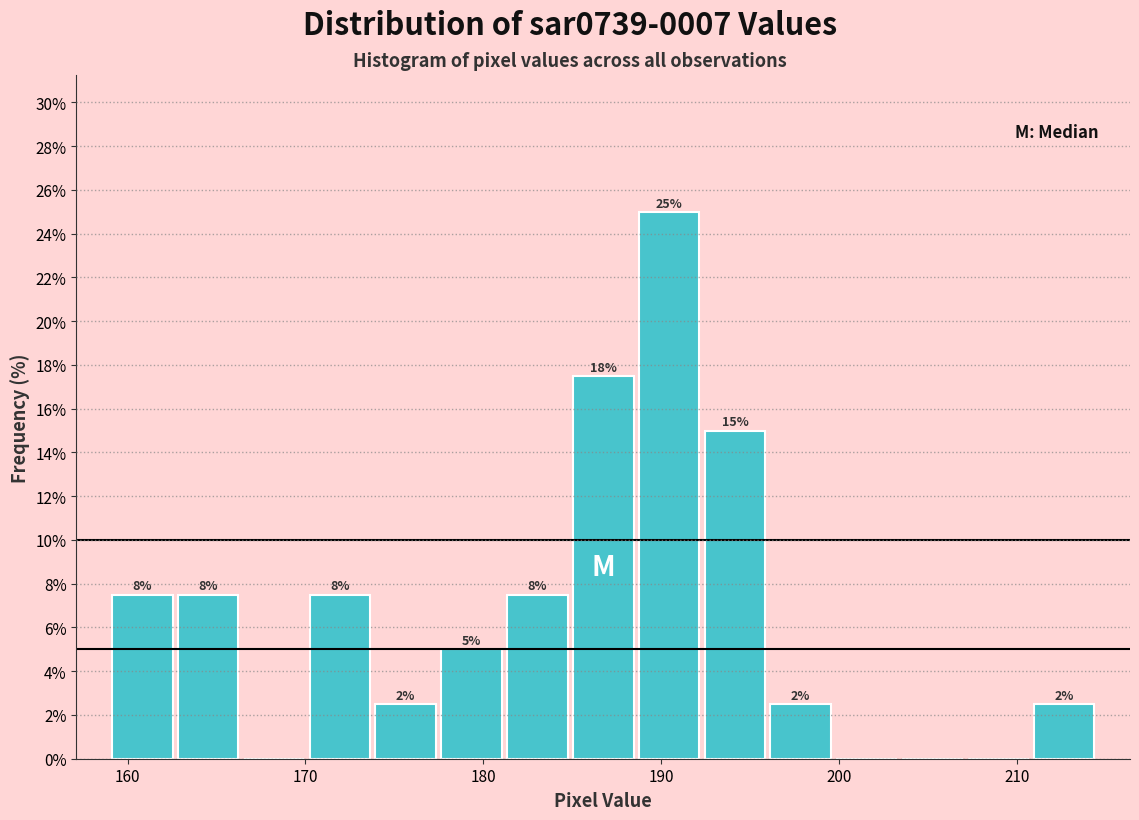

Read against the x-axis, roughly where is the centre of the tallest bar?

190